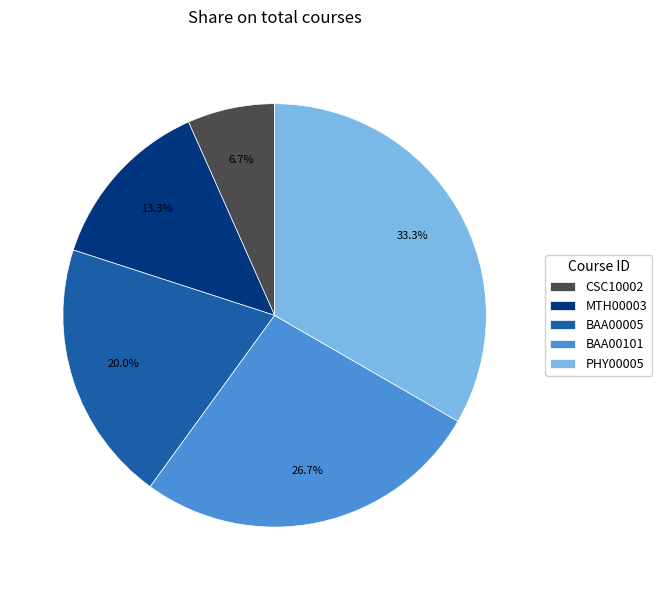

Which slice is the largest?

PHY00005